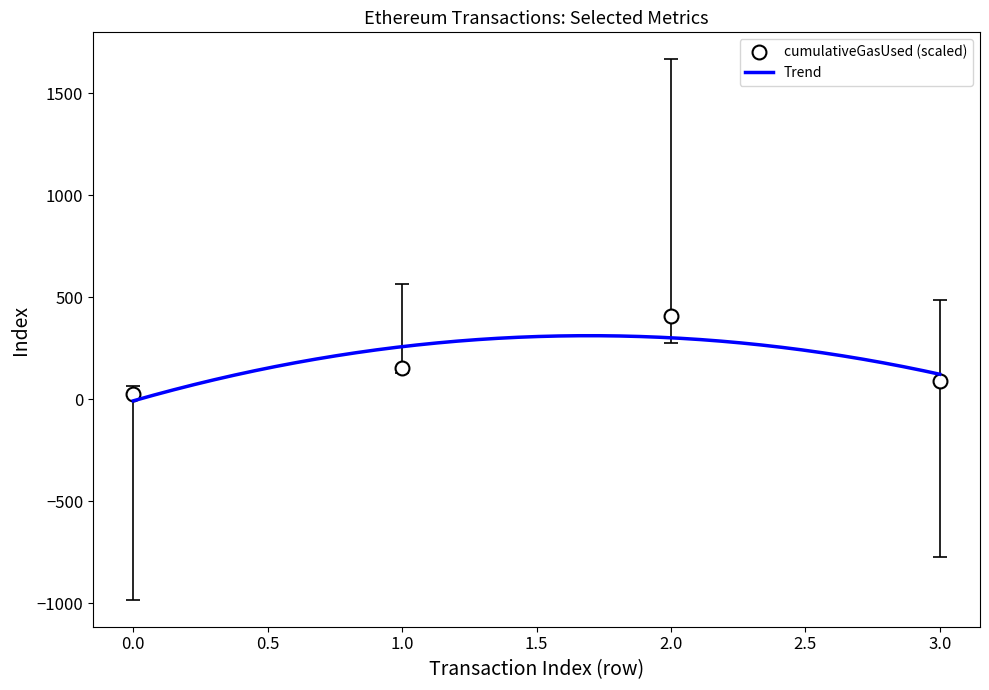

How many data points does each series have?

4